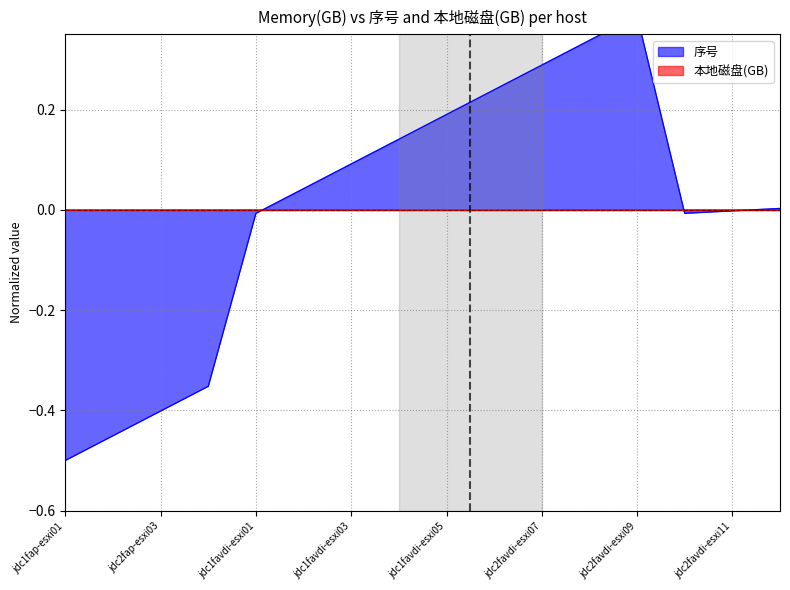

Is it true that the value at jdc1favdi-esxi05 is 0.2?

True